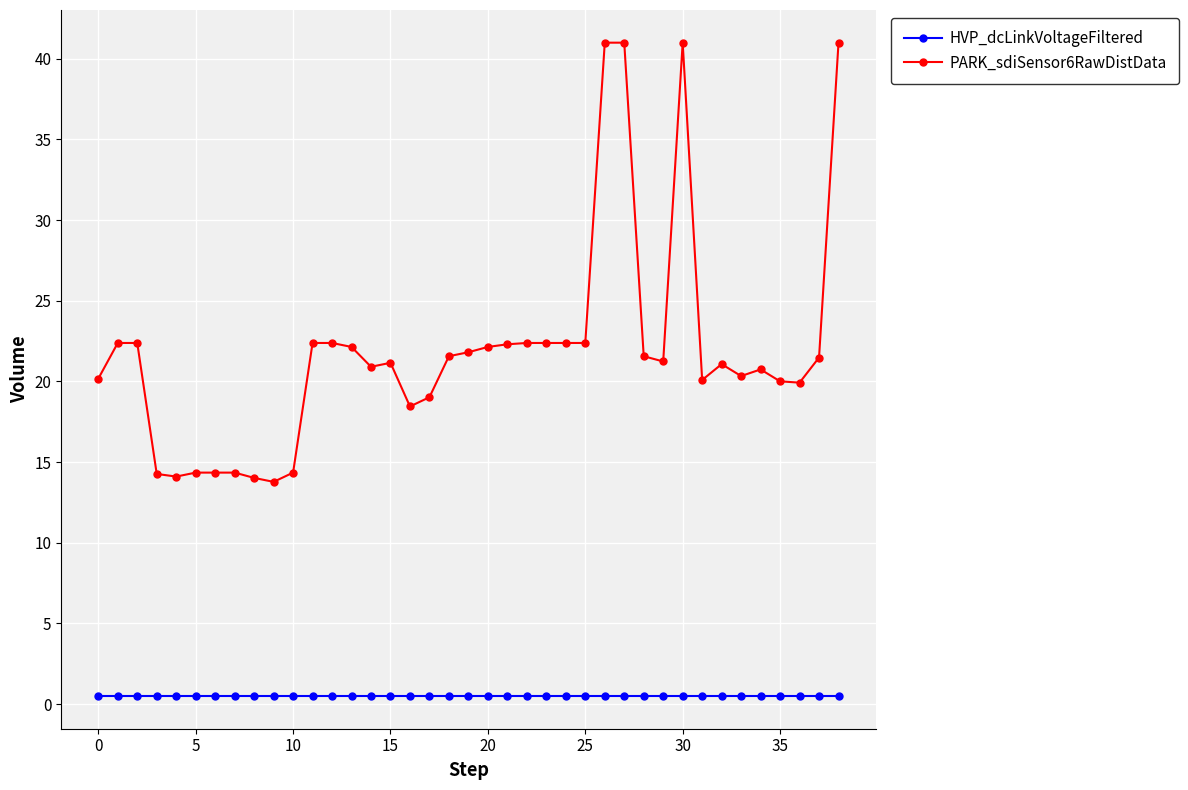

Does the chart display data point markers on the line(s)?

Yes